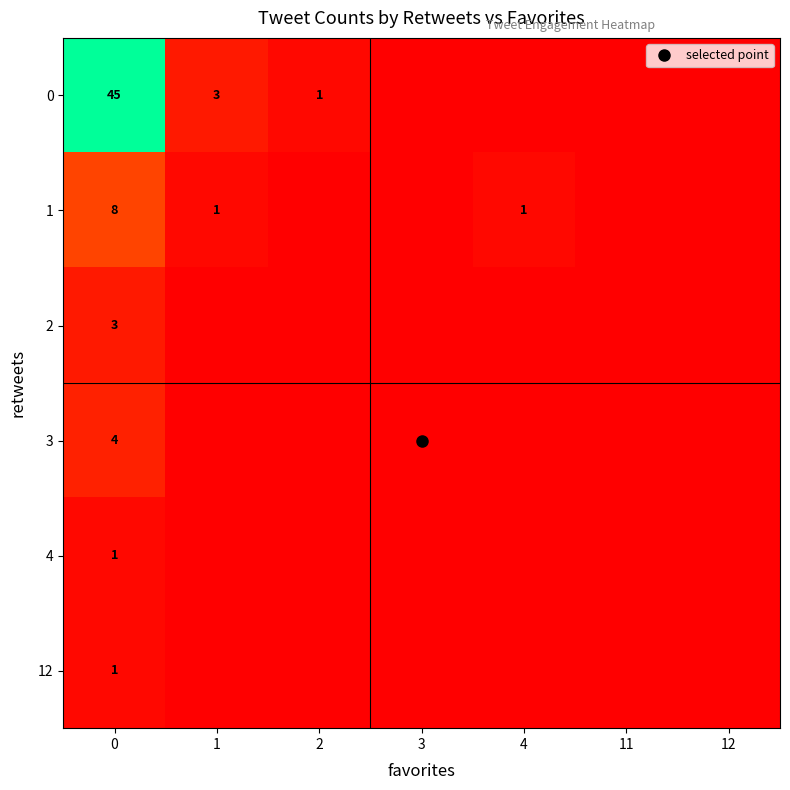

The value of 1 at 4 is 1. True or false?

True